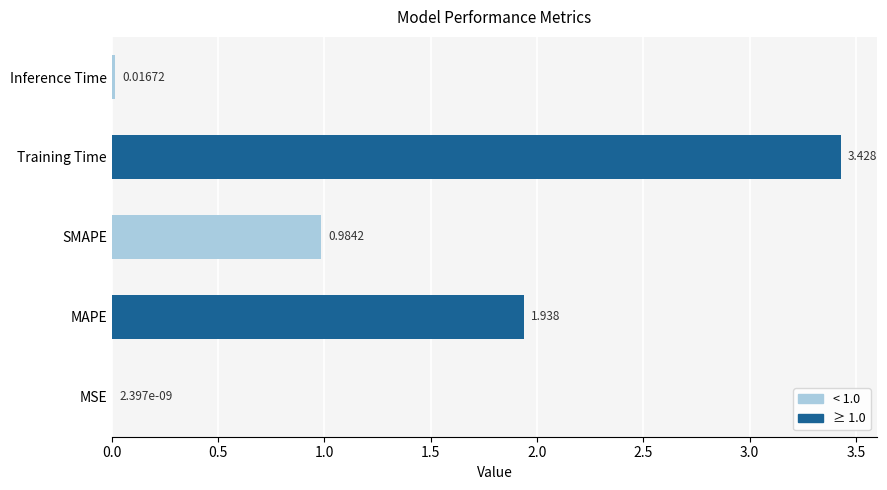

At which category does the chart reach its peak across all series?

Training Time